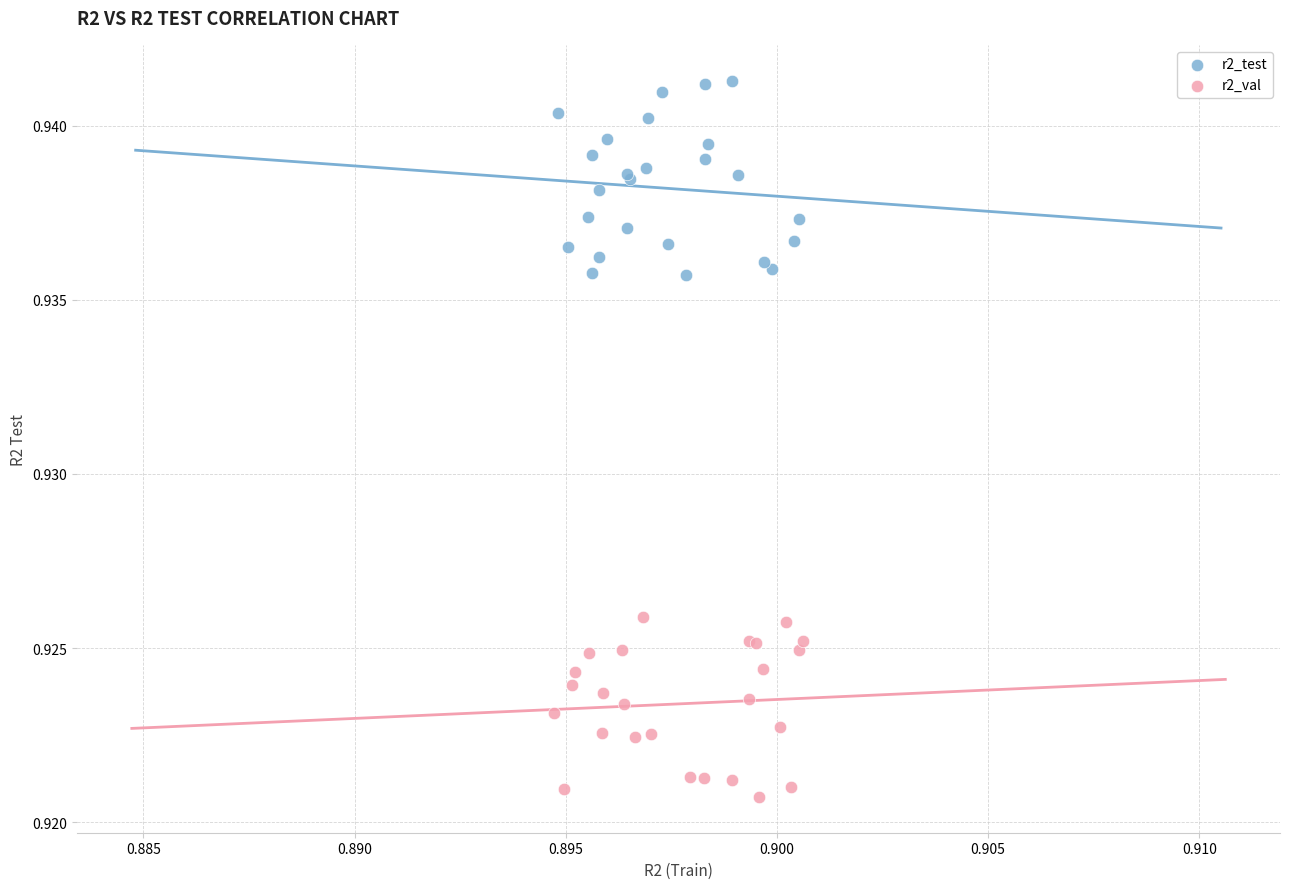

Which series reaches the minimum Y coordinate?

r2_val